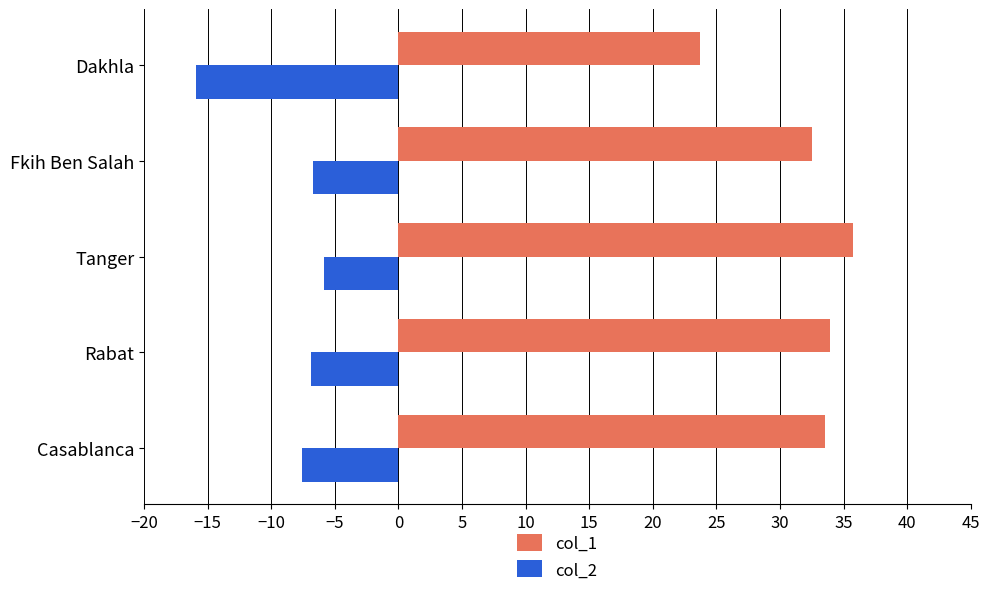

Is the value of col_2 at Casablanca greater than the value of col_1 at Fkih Ben Salah?

No